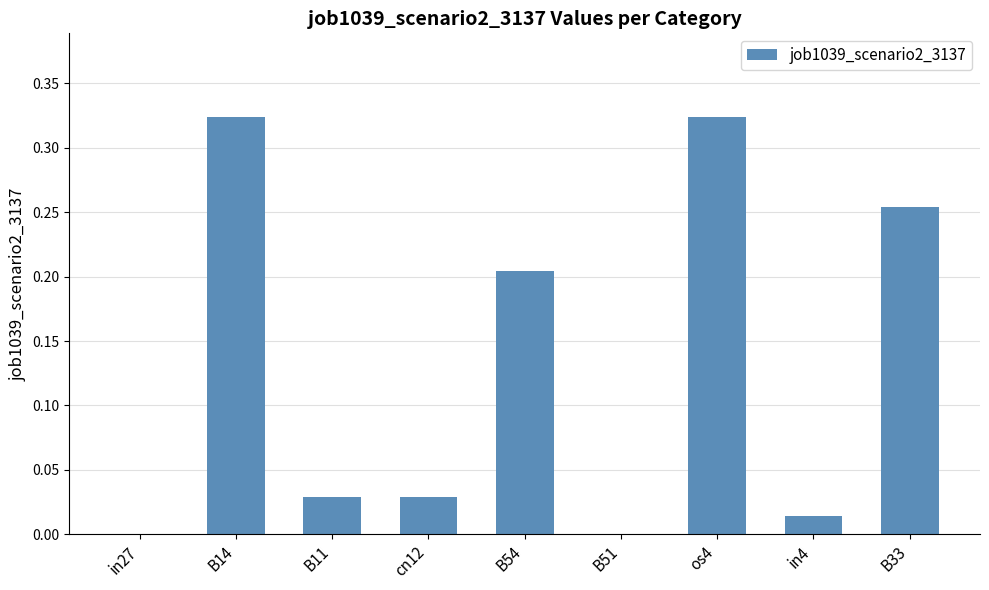

What is the sum of the values at os4 and B11?

0.4